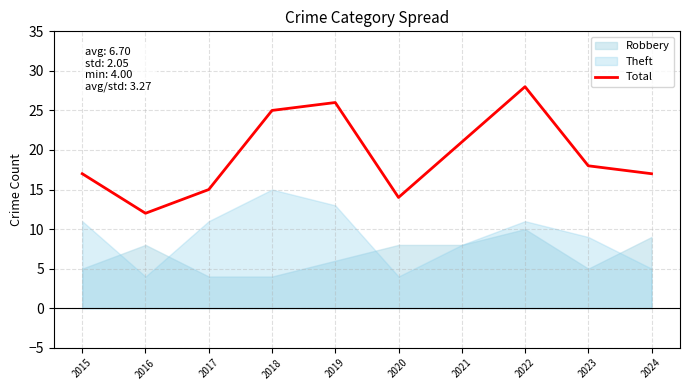

Which has a higher value, 2015 or 2023?

2023